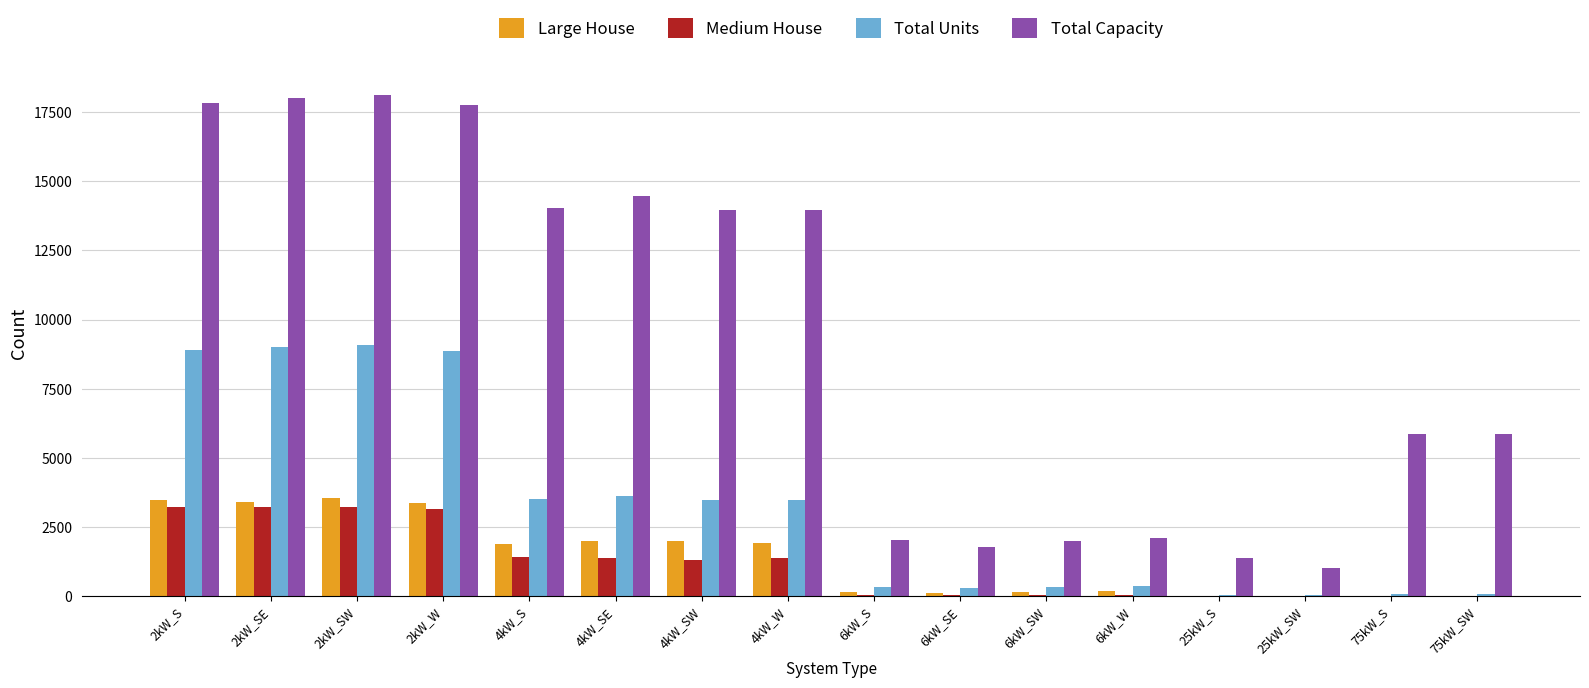

How many data points does each series have?

16